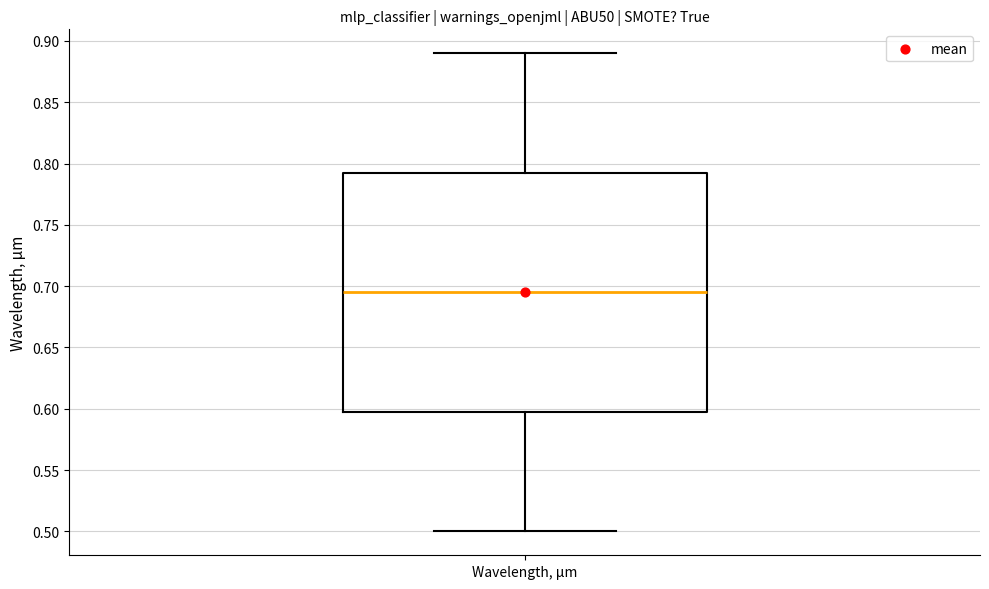

Read this box plot against the y-axis: the position of the median line, the range covered by the box, and the ends of both whiskers. The values are not printed on the chart, so give them approximately, as read against the axis.

median 0.695, box 0.600 to 0.795, whiskers 0.500 to 0.890